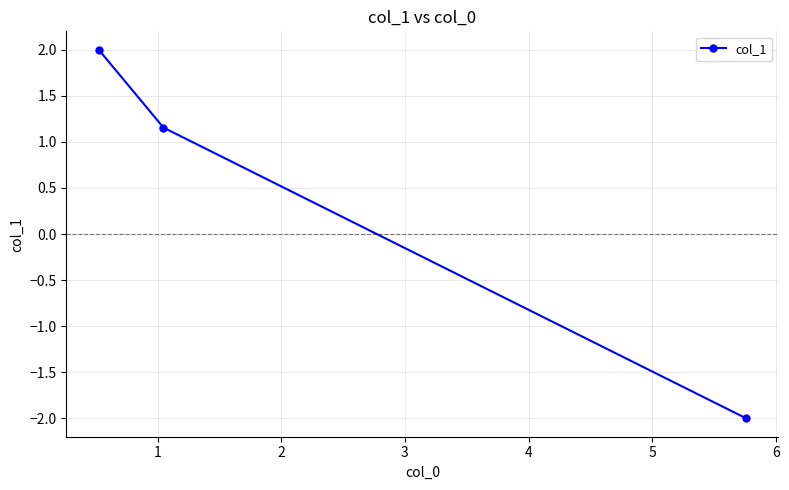

What is the maximum value shown in the chart?

2.0